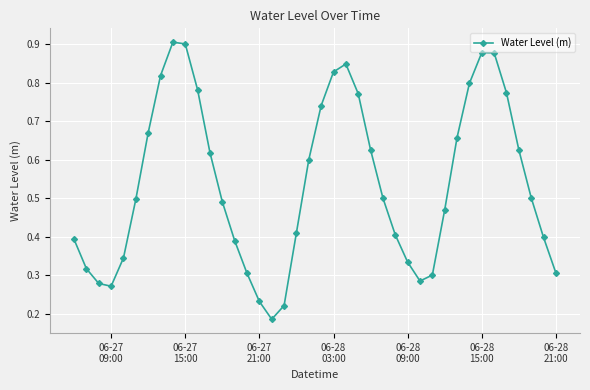

How many interior local valleys (lower than both neighbors) does the data have?

3